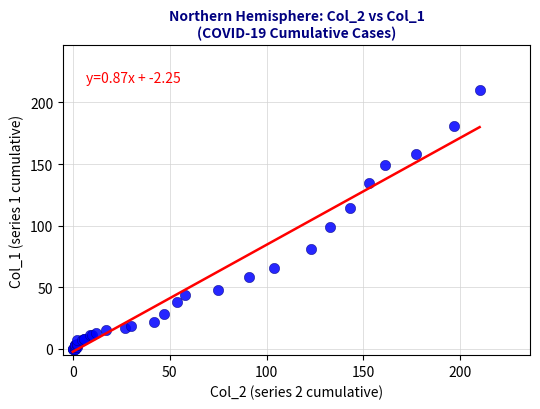

What Y value in the scatter plot is closest to 105?

99